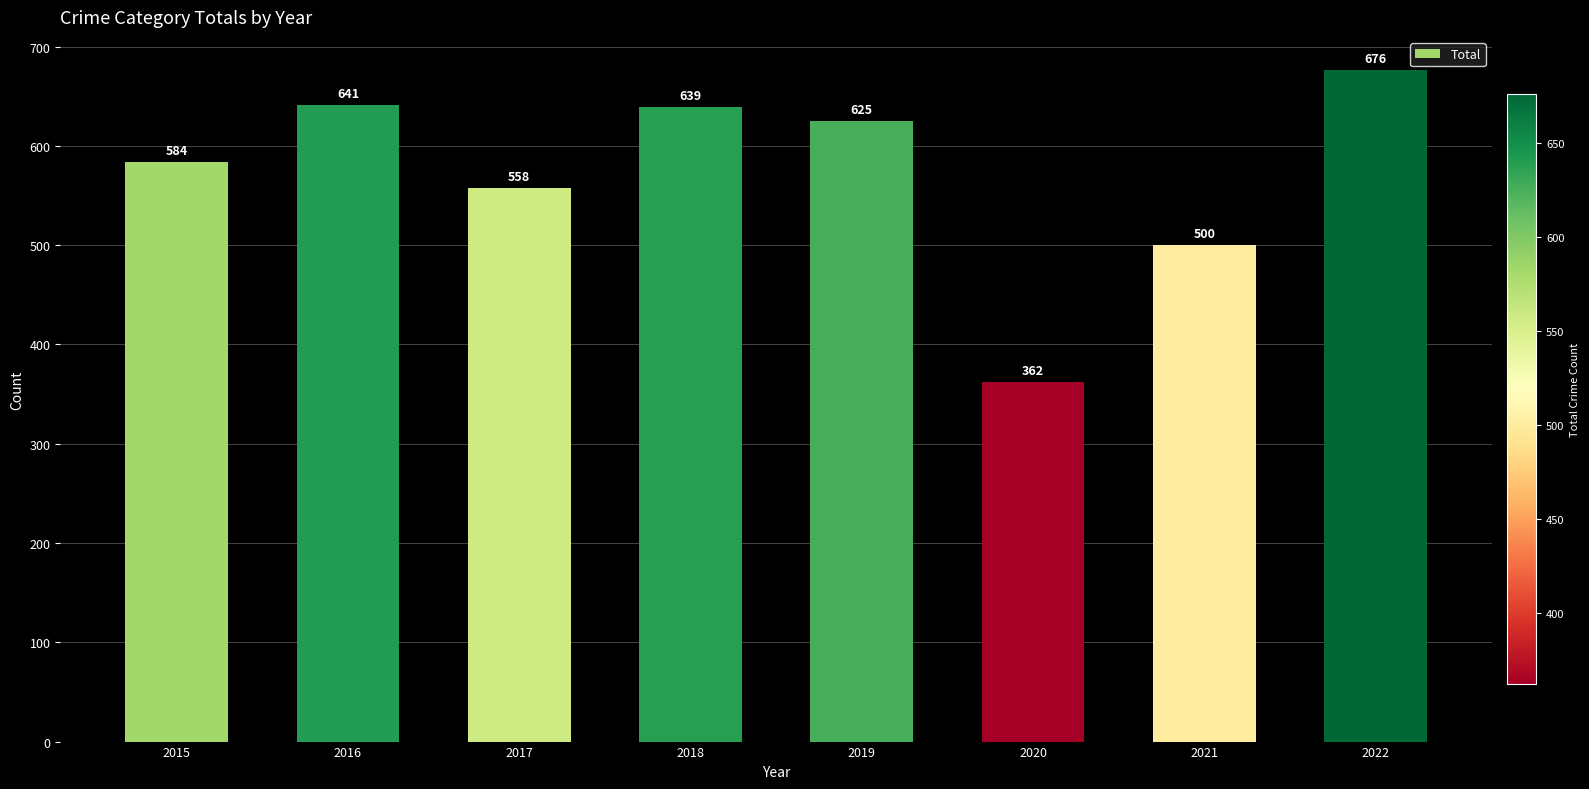

Approximately how many times larger is the value at 2020 compared to 2016?

0.6